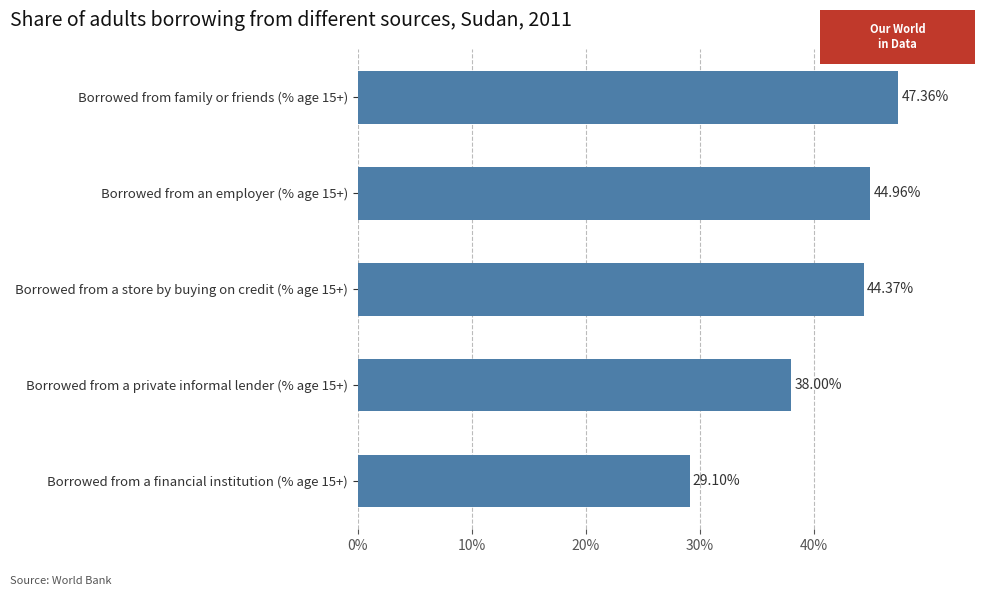

What is the difference between the values at Borrowed from an employer (% age 15+) and Borrowed from a private informal lender (% age 15+)?

7.0